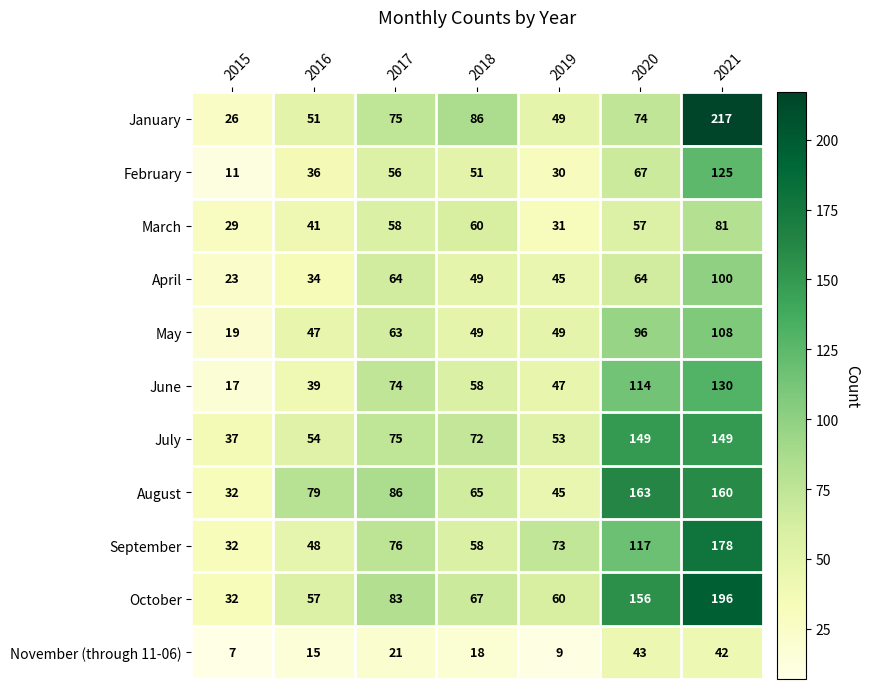

Between 2015 and 2021, which series saw the biggest shift?

January